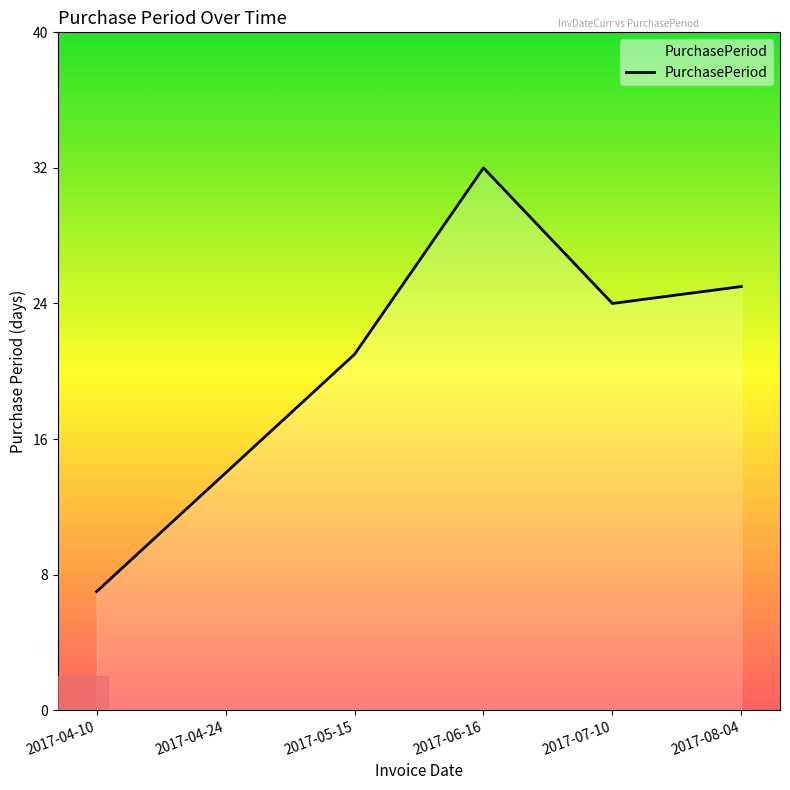

What is the change in value from 2017-04-10 to 2017-08-04?

+18